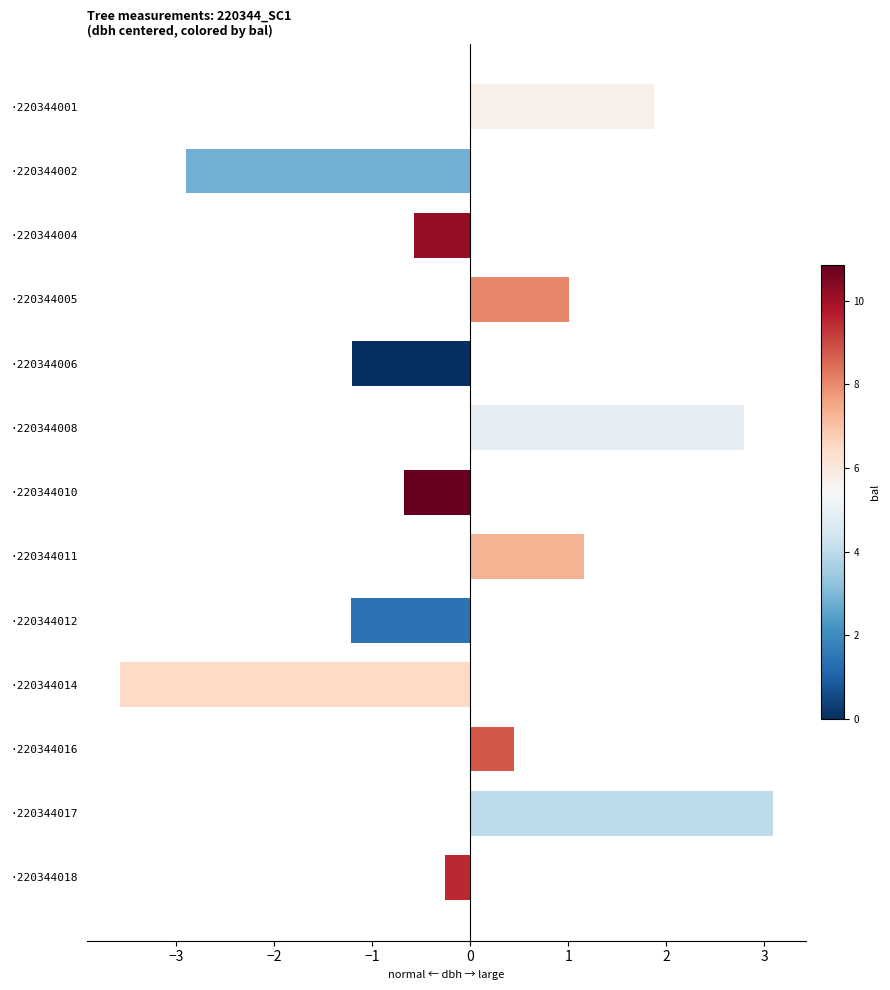

True or false: the data shows -1.8 at ·220344002.

False